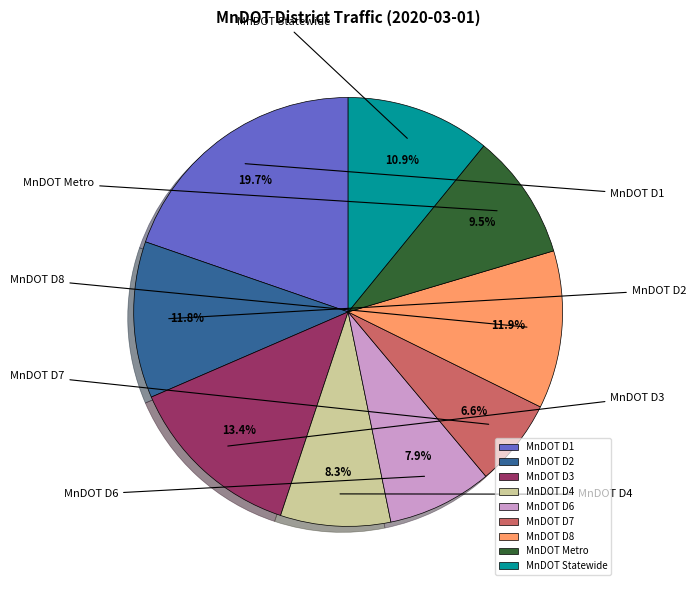

Does any single category account for the majority?

No